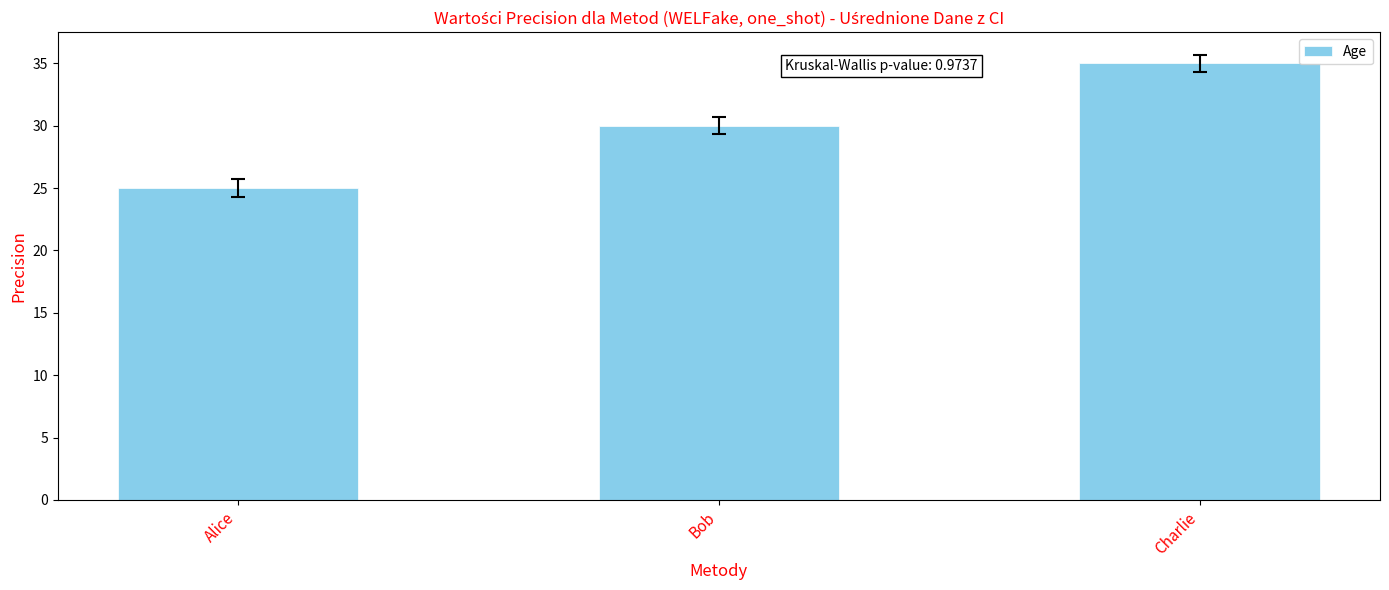

Read the value at Alice.

25